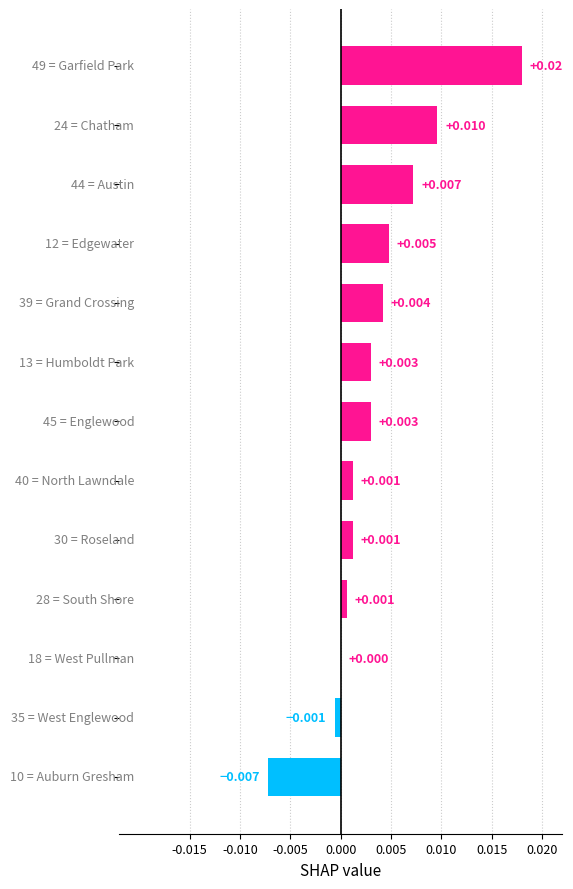

Are the bars horizontal?

Yes